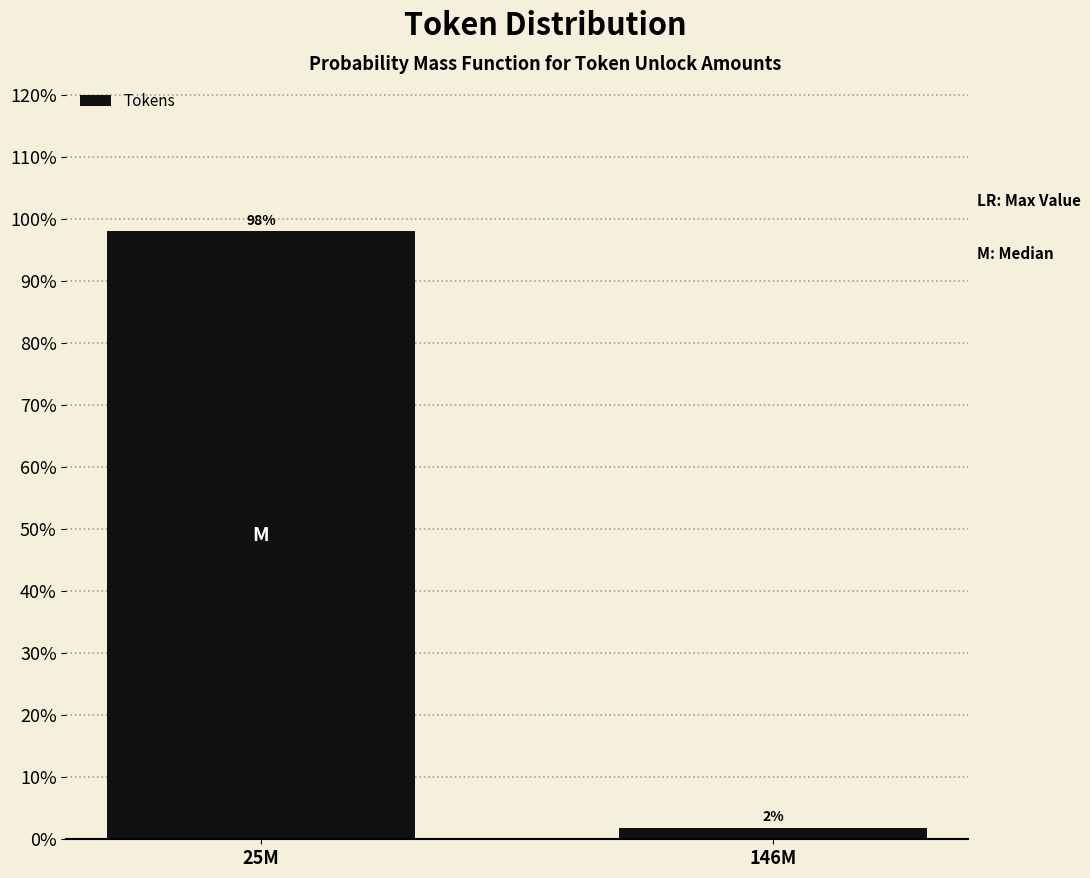

List the labels in order of value, smallest first.

146M, 25M